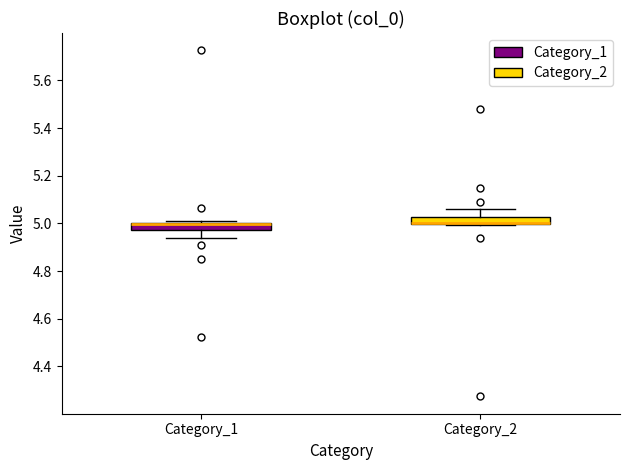

Where is the lower edge of the box for Category_1 on the y-axis? The values are not printed on the chart, so give them approximately, as read against the axis.

4.98